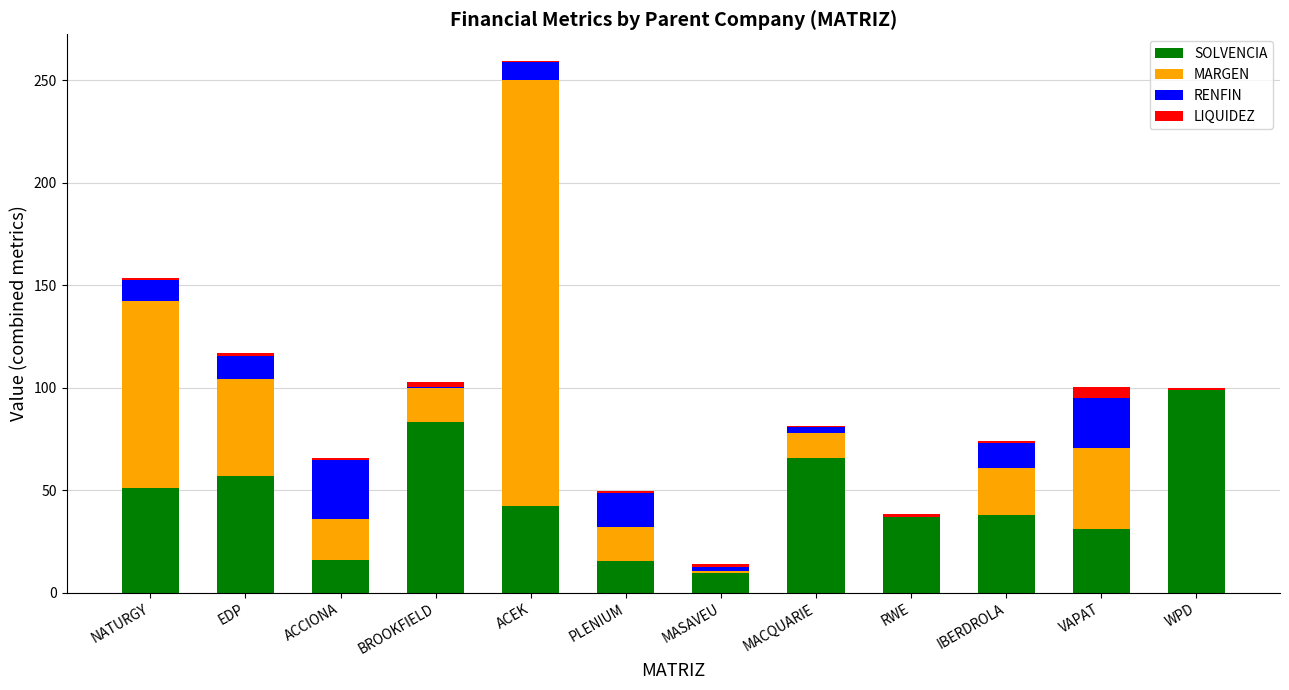

The SOLVENCIA series shows 111.7 at MACQUARIE. True or false?

False